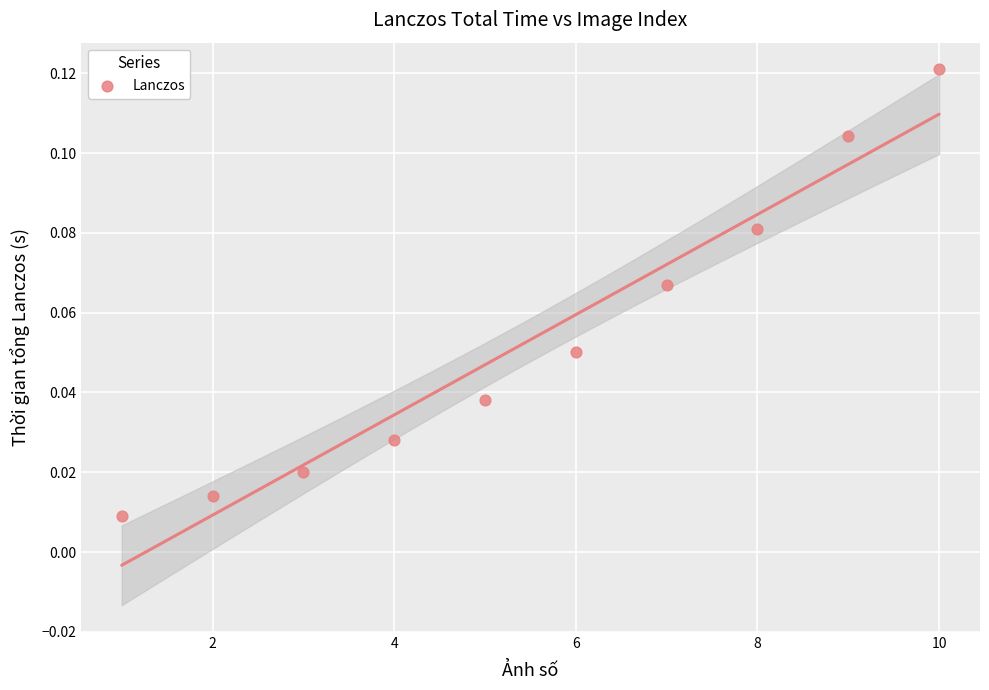

What is the range of X values (max minus min)?

9.0